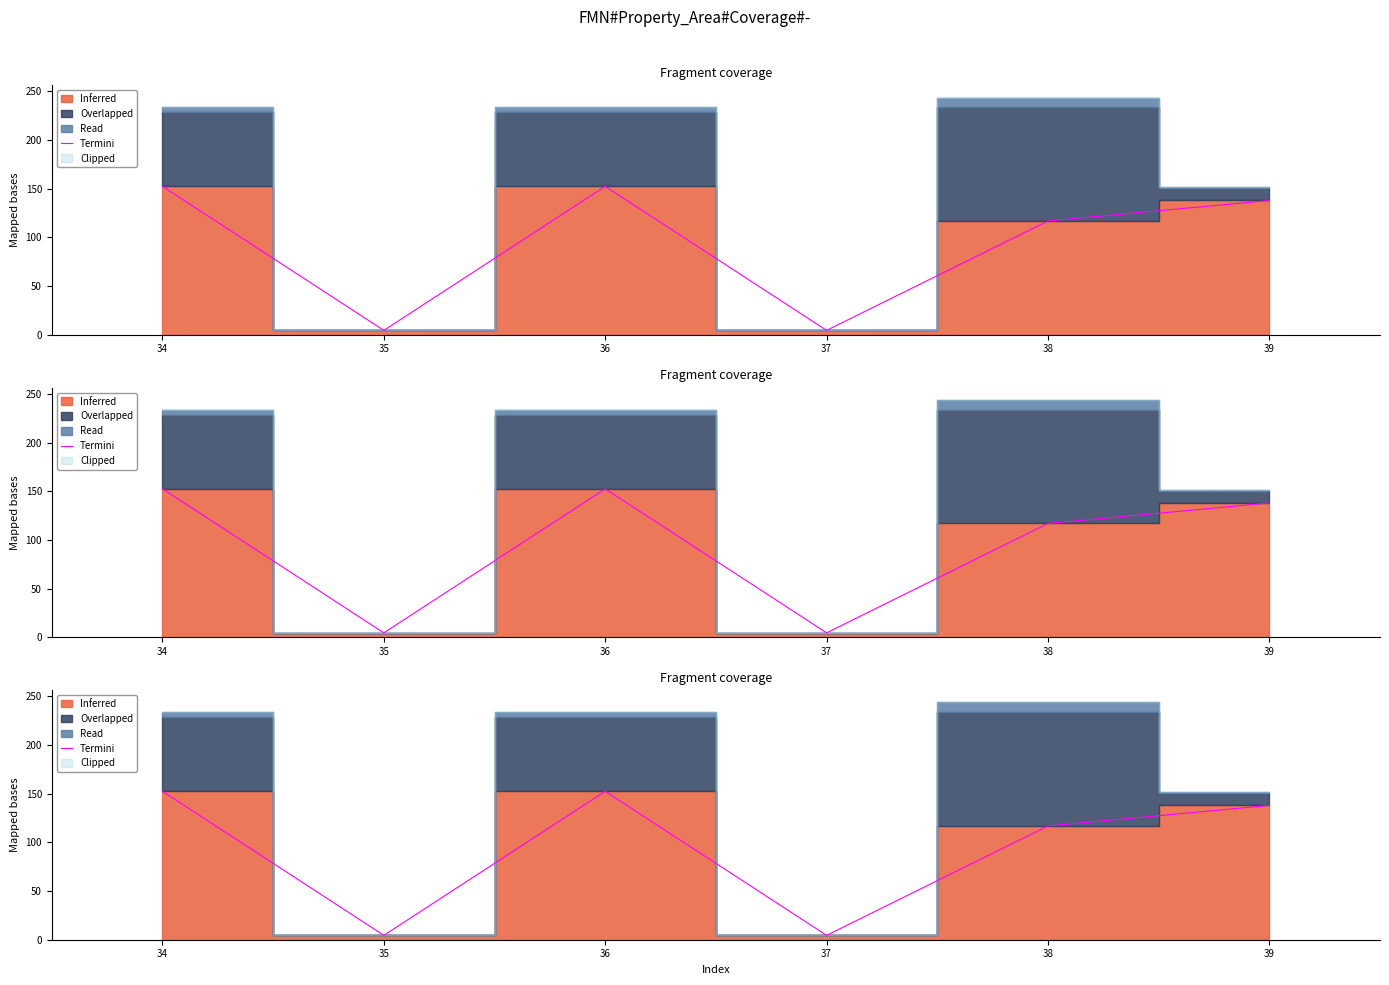

How many points are higher than both their immediate neighbors (excluding endpoints)?

1